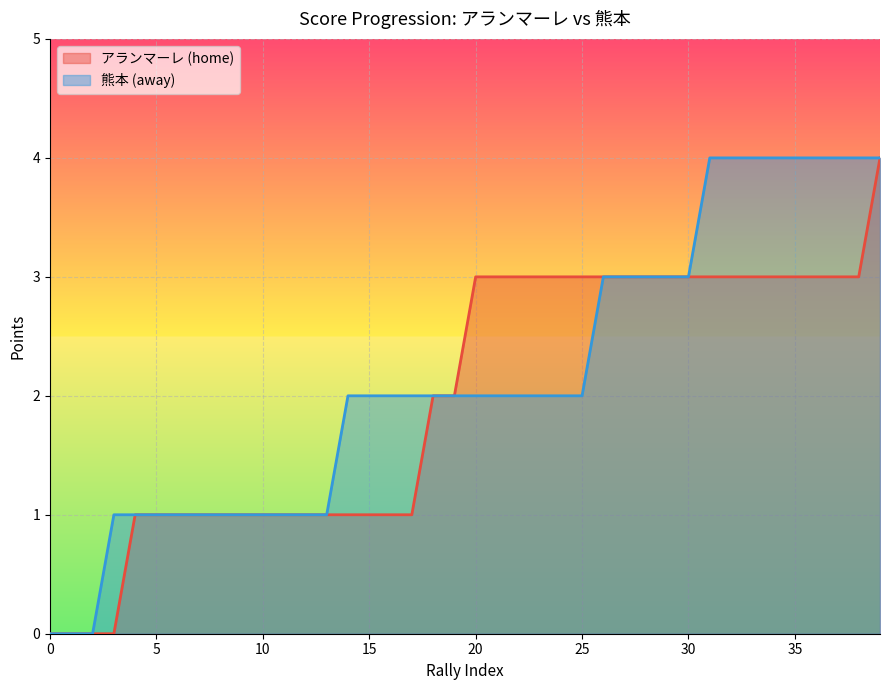

What is the average value of the away_point series?

2